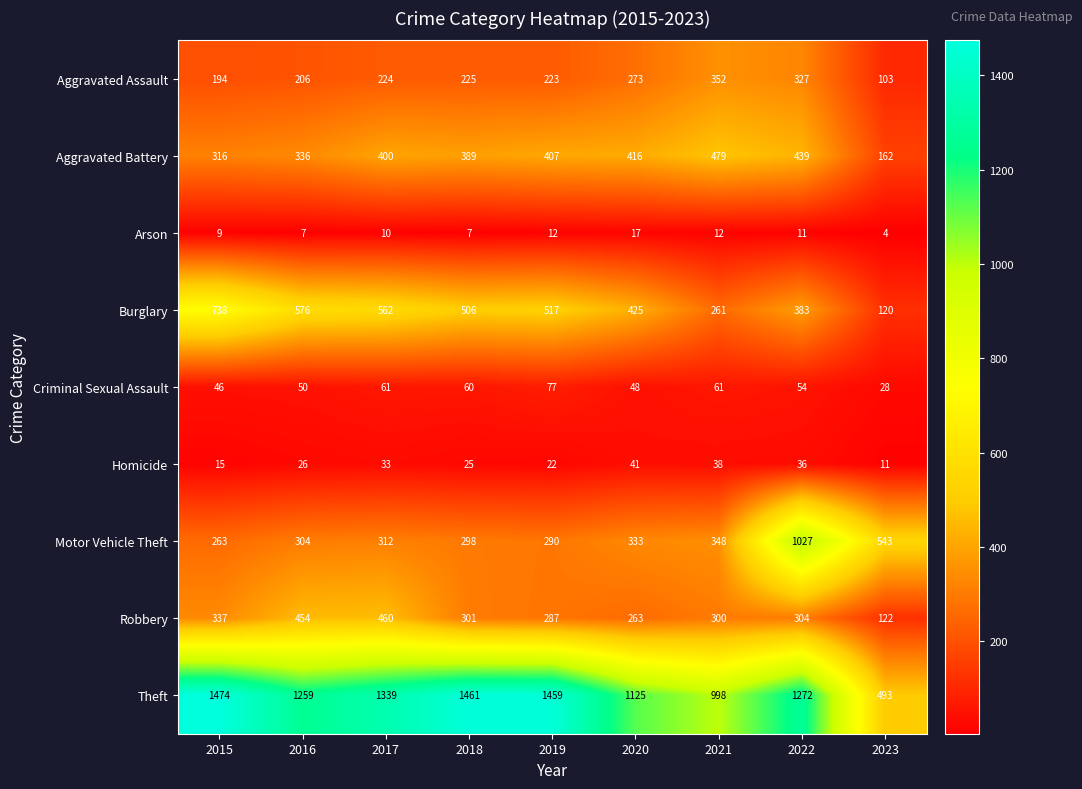

Which series has the largest total across all categories?

Theft